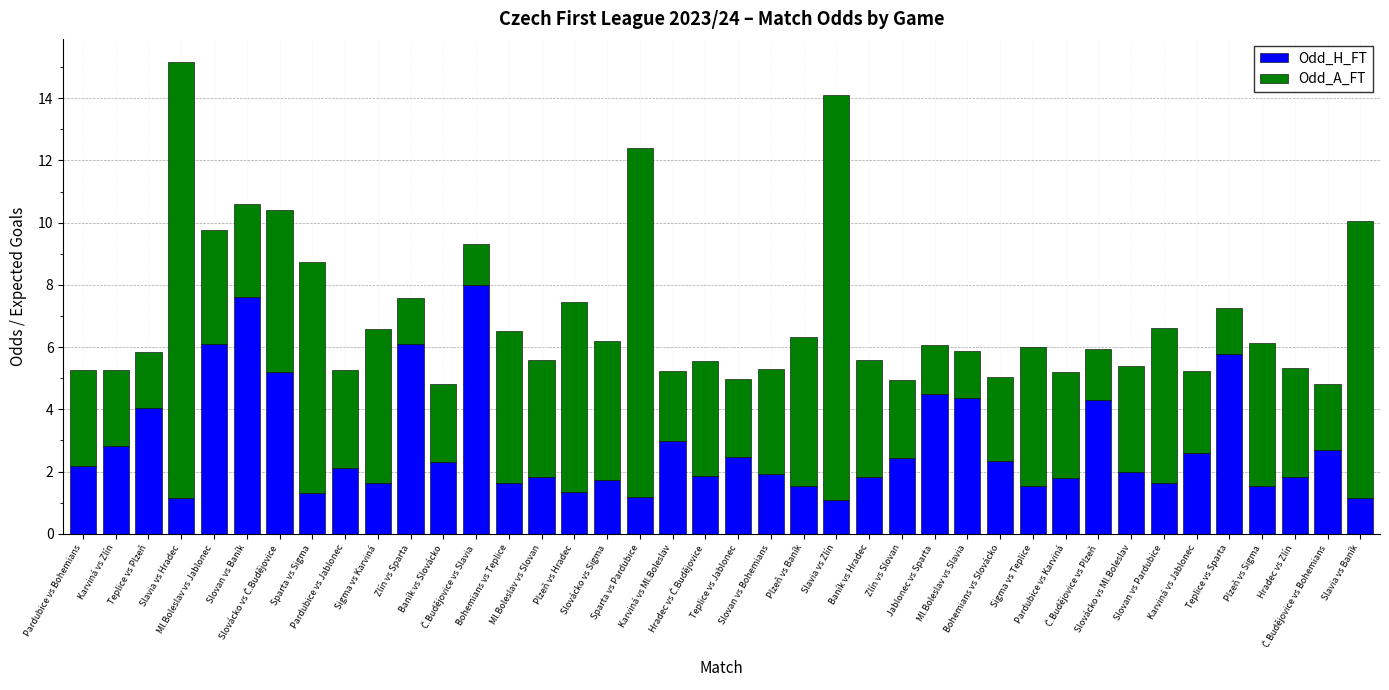

What is the maximum value for Odd_H_FT?

8.0